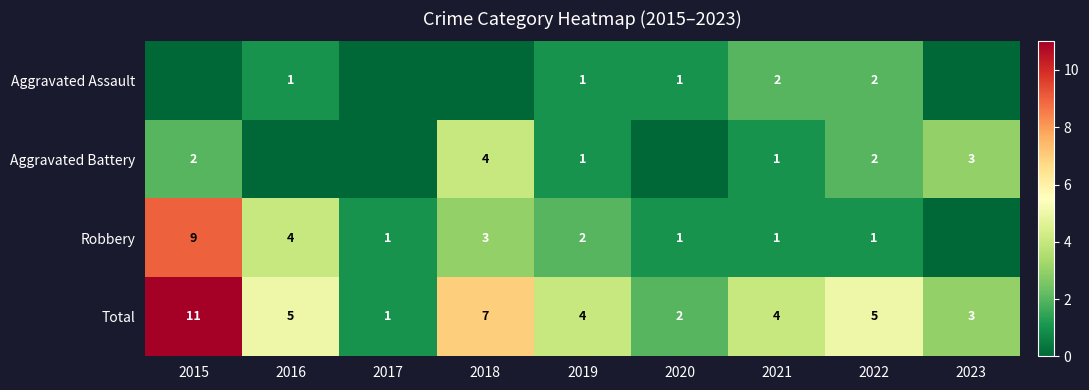

Is the value of Total at 2015 greater than the value of Aggravated Assault at 2021?

Yes